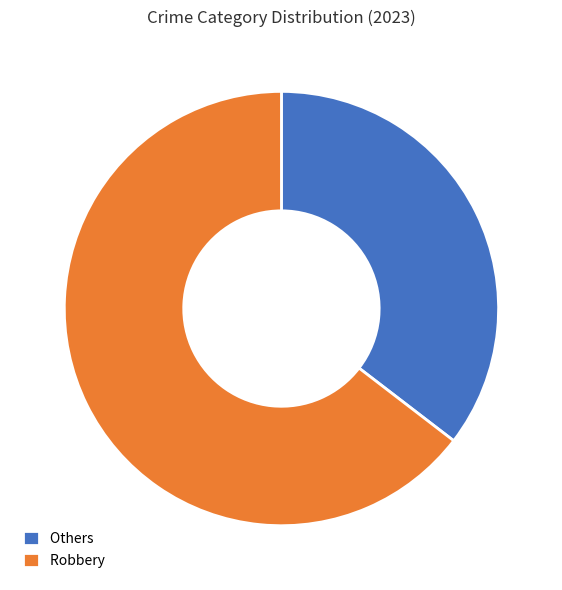

Which slice represents more than half of the pie?

Robbery